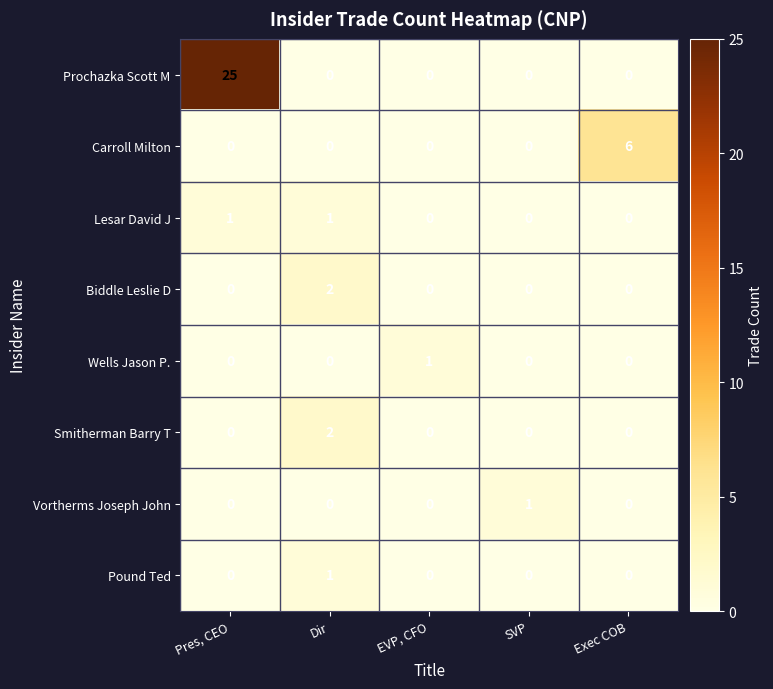

Which series has the widest spread of values?

Prochazka Scott M